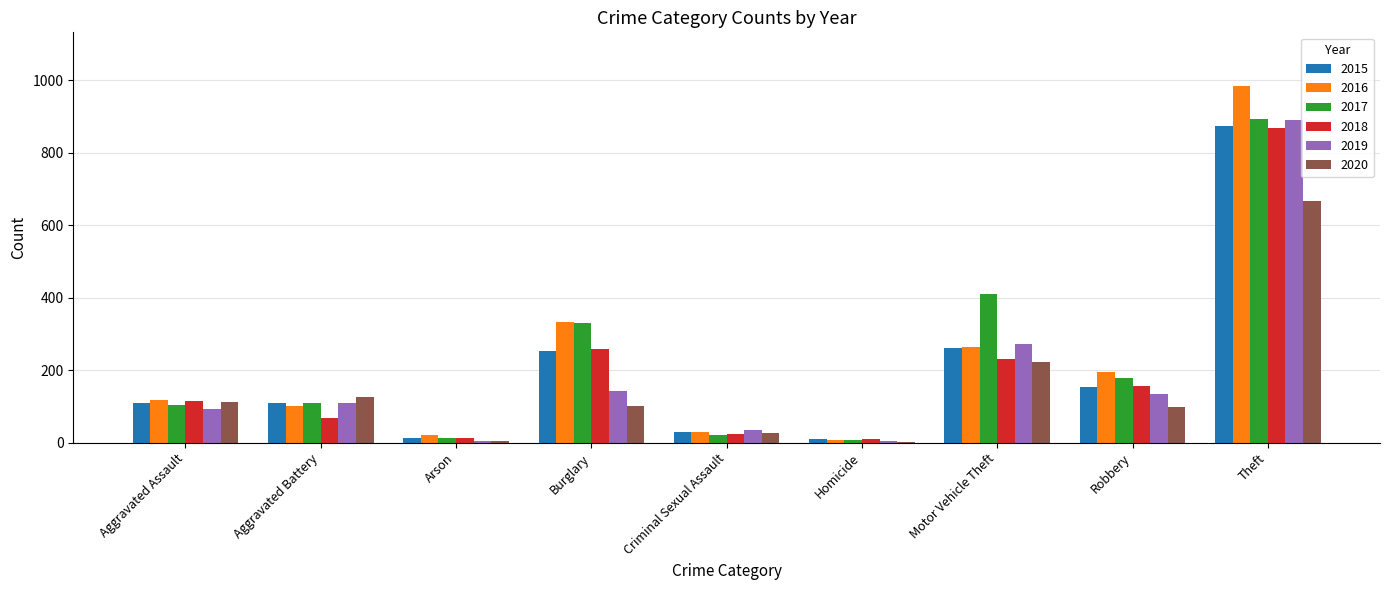

Is it true that 2016 equals 265 at Motor Vehicle Theft?

True